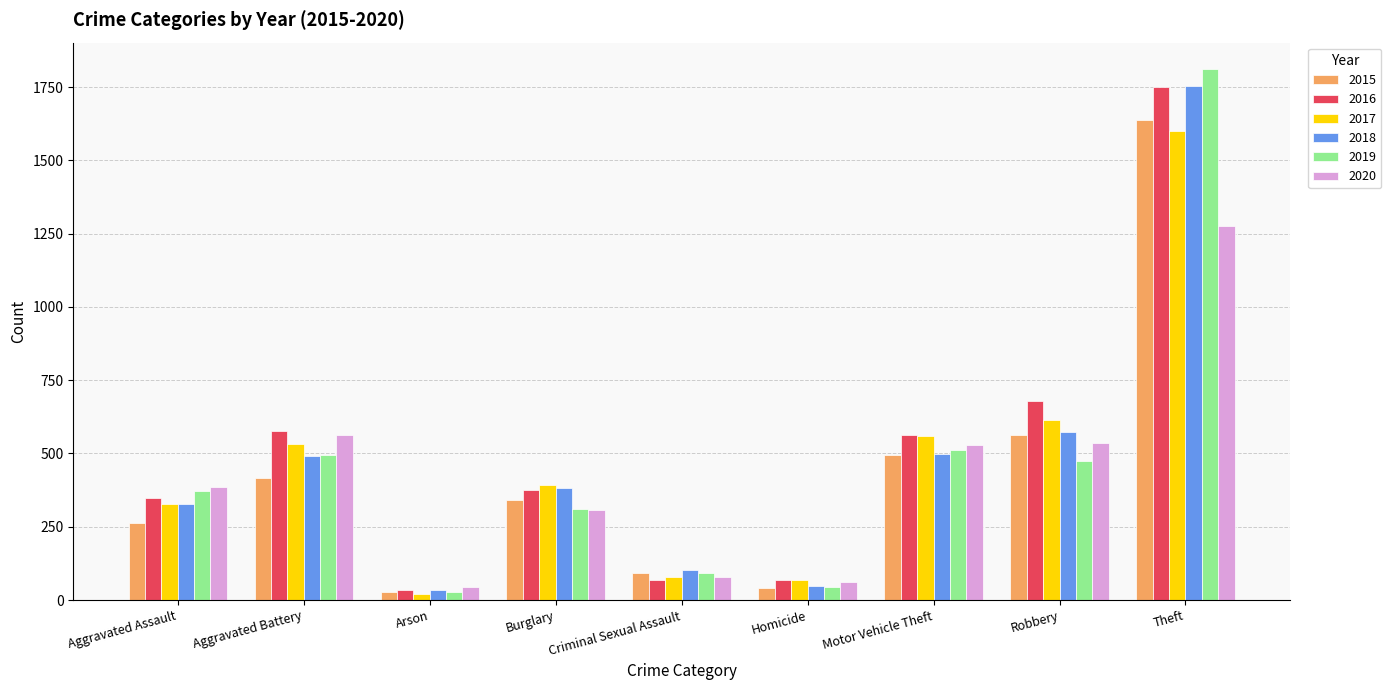

At which category is the sum across all series the highest?

Theft